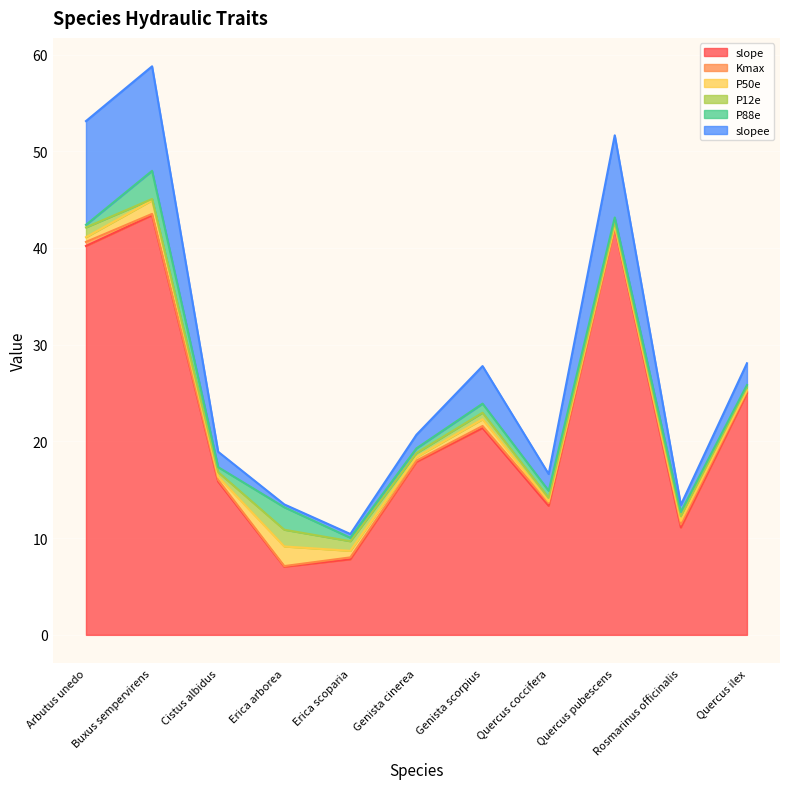

What is the average value of the slopee series?

3.8